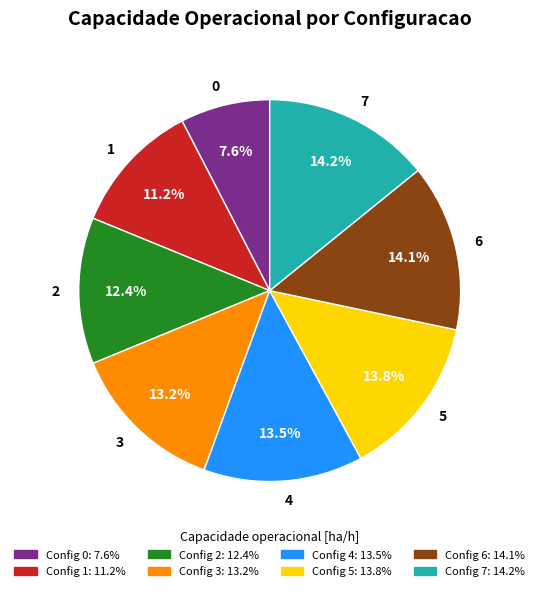

Is there any slice that represents more than half of the pie?

No